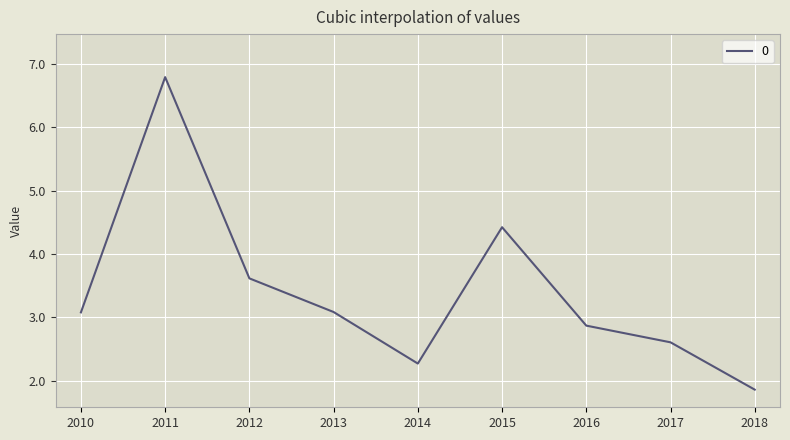

Is it true that the value at 2013 is 3.1?

True